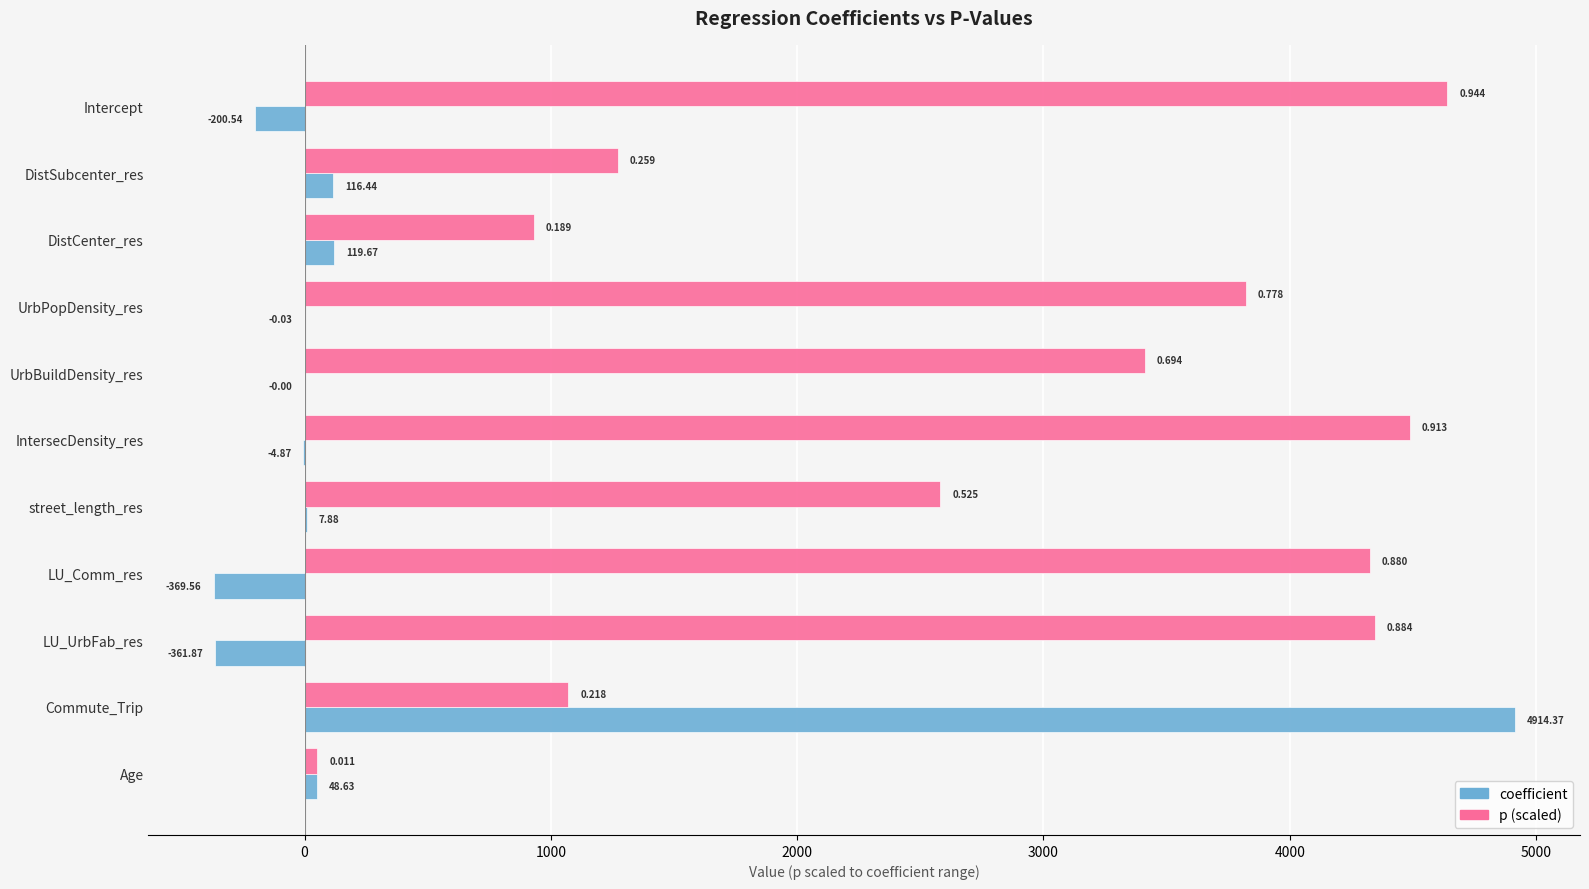

What is the sum of all p (scaled) values?

30935.3